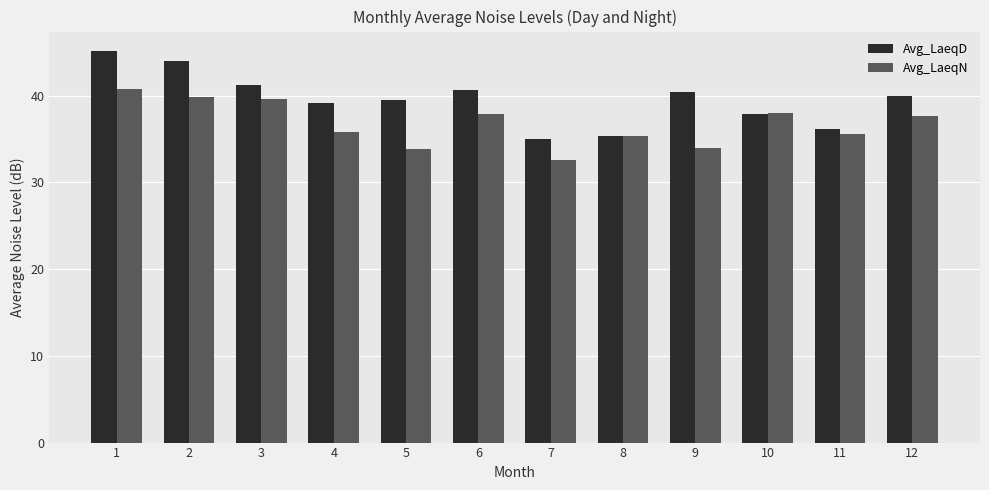

Is the value of Avg_LaeqN at 9 greater than the value of Avg_LaeqD at 6?

No